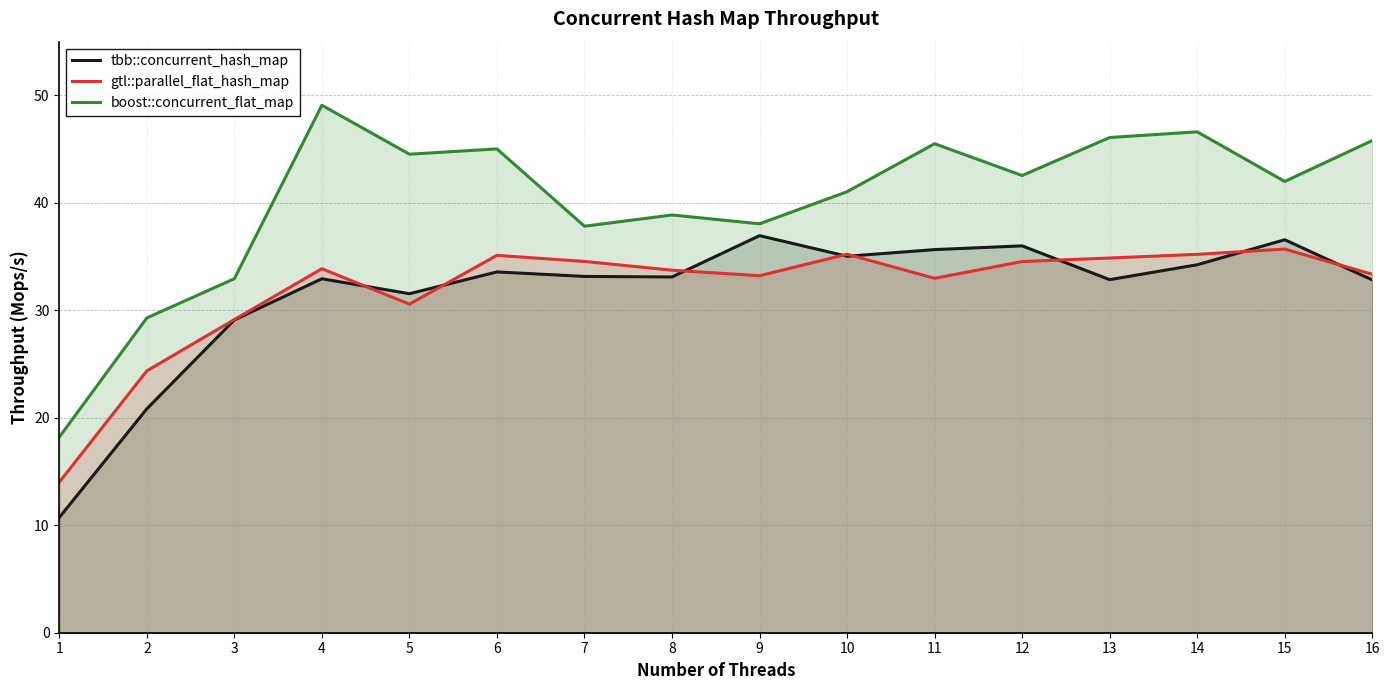

List the labels in order of tbb::concurrent_hash_map value, smallest first.

1, 2, 3, 5, 16, 13, 4, 8, 7, 6, 14, 10, 11, 12, 15, 9